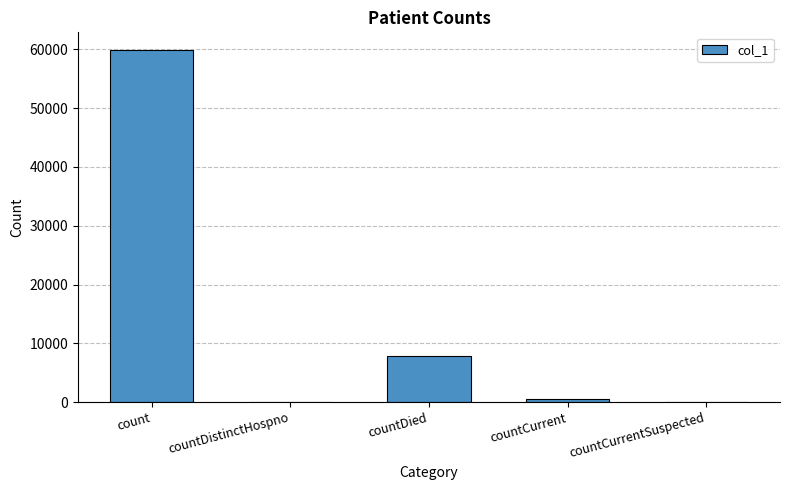

At which category does the chart reach its peak across all series?

count